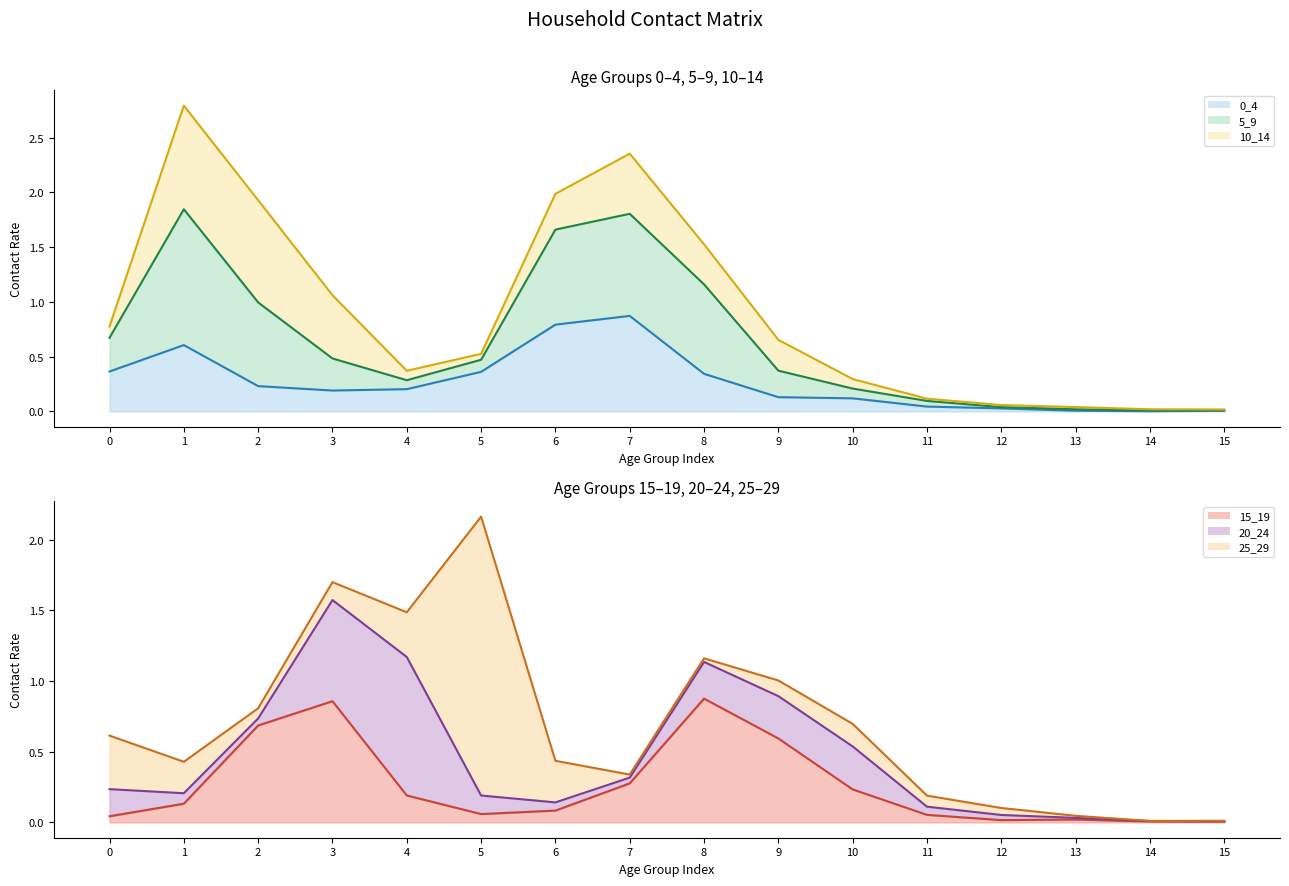

Rank the series by their maximum value, from highest to lowest.

10_14 (line), 25_29 (line), 5_9 (line), 20_24 (line), 15_19 (line), 0_4 (line)